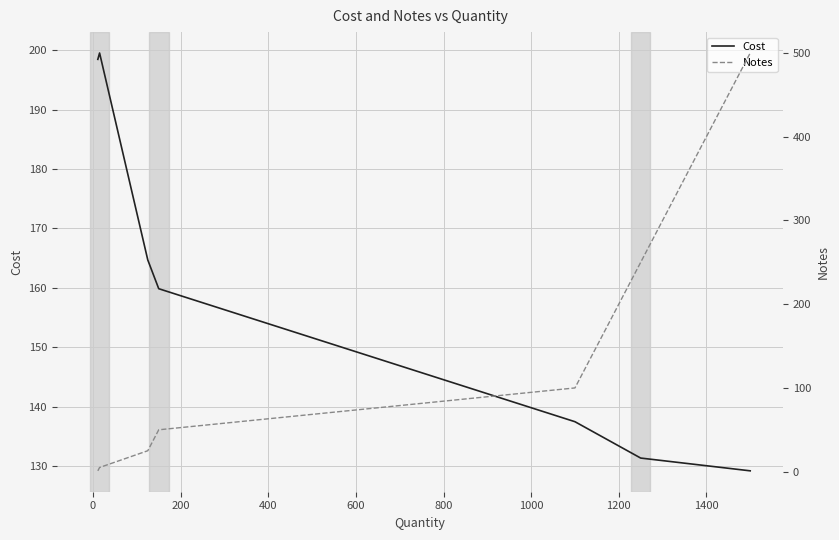

Reading right to left, transcribe all the data shown in this chart.

Cost: 129.2	131.3	137.5	159.8	164.7	199.5	198.5
Notes: 500.0	250.0	100.0	50.0	25.0	5.0	1.0